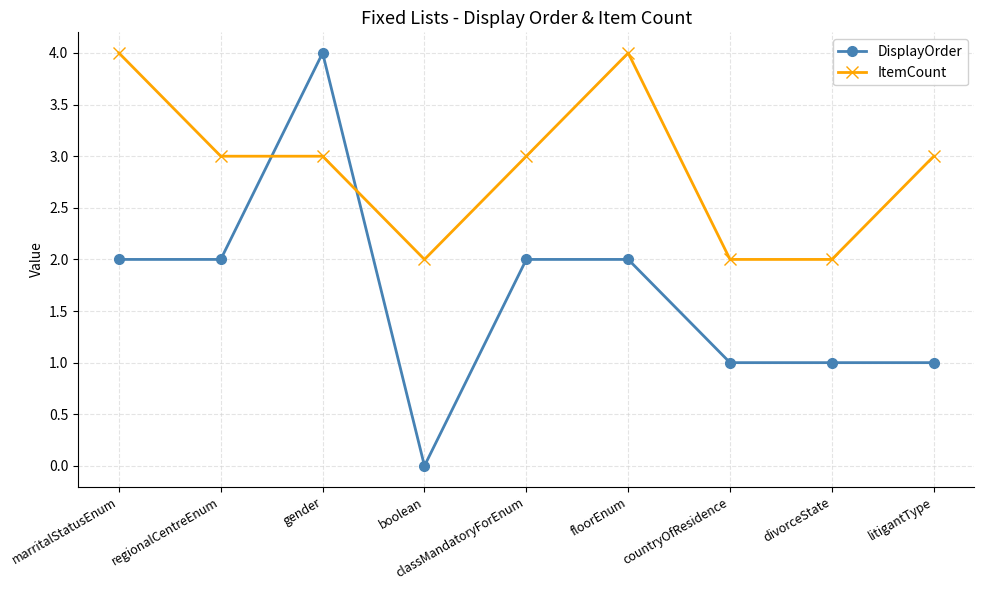

Which series has the widest spread of values?

DisplayOrder